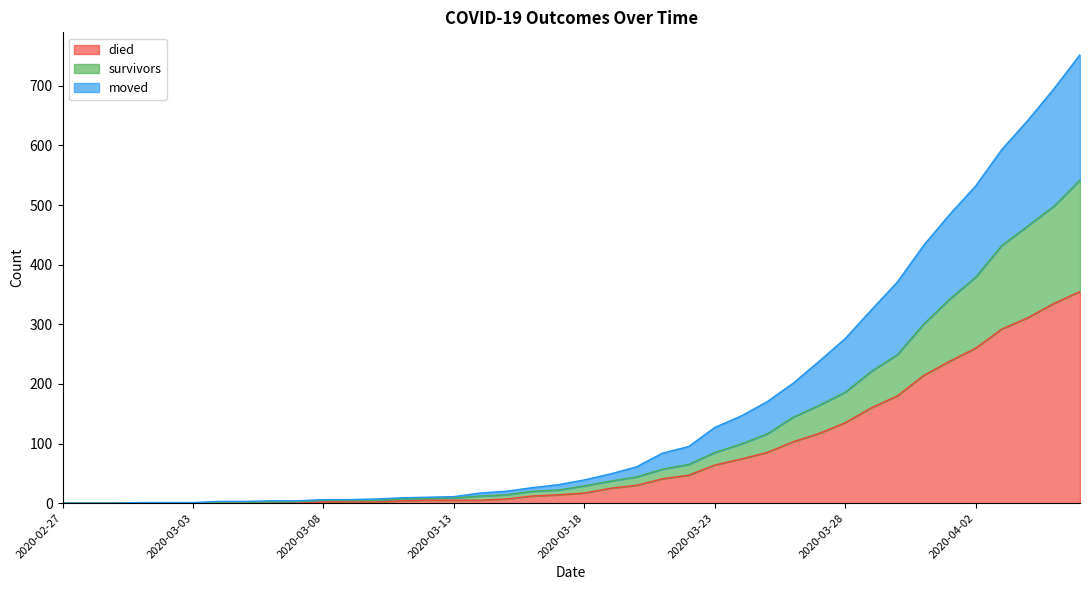

What is the value of the died point at the 17th from the left?

5